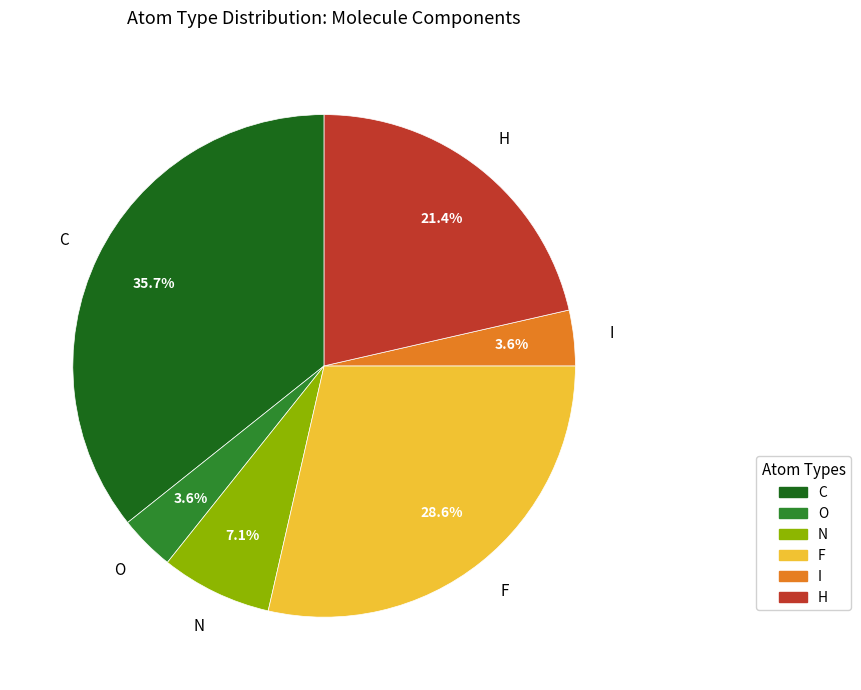

How many segments does this pie chart have?

6